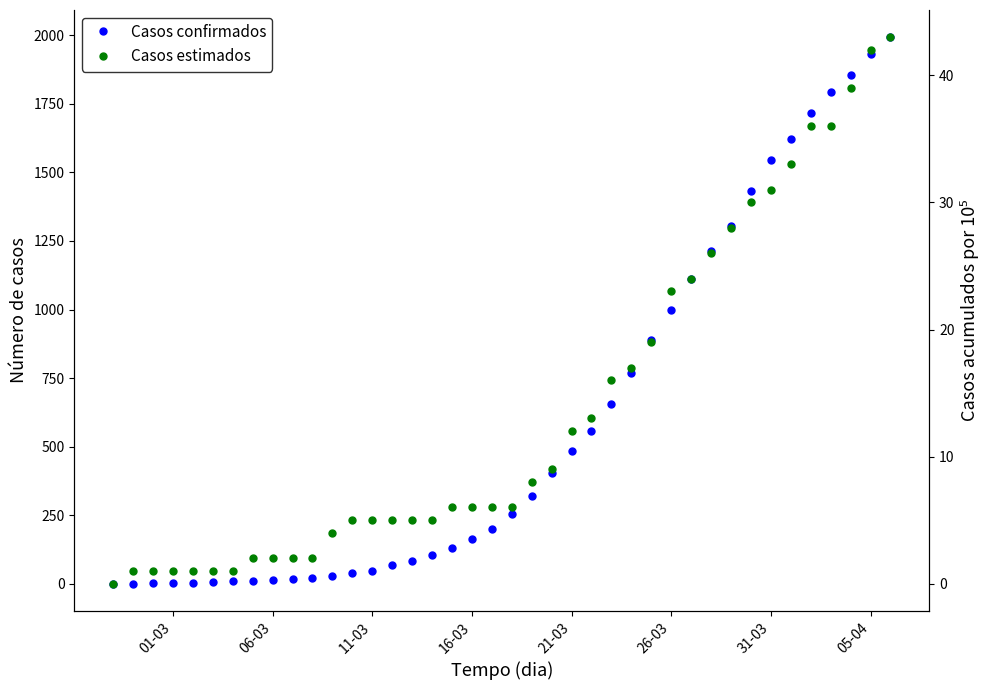

What is the value of the Casos confirmados point at the 11th from the left?

22